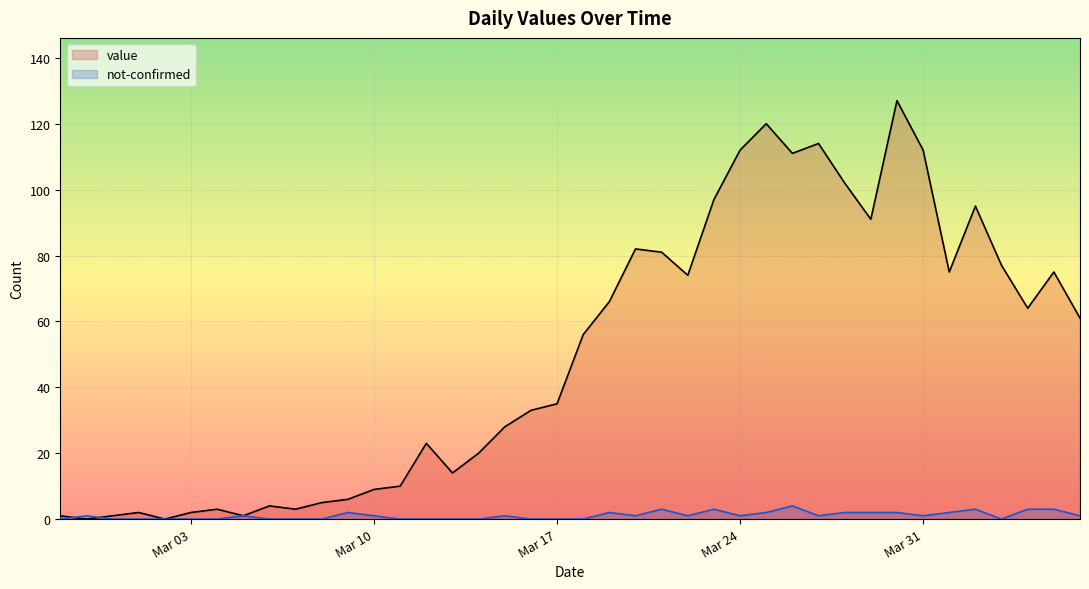

The value of value at Mar 17 is 60. True or false?

False